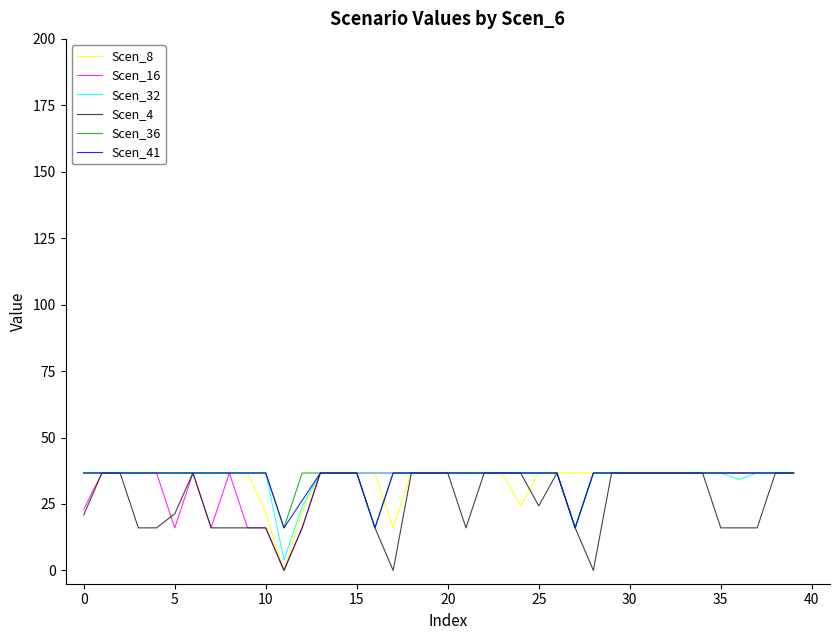

How many lines are shown in the chart?

6